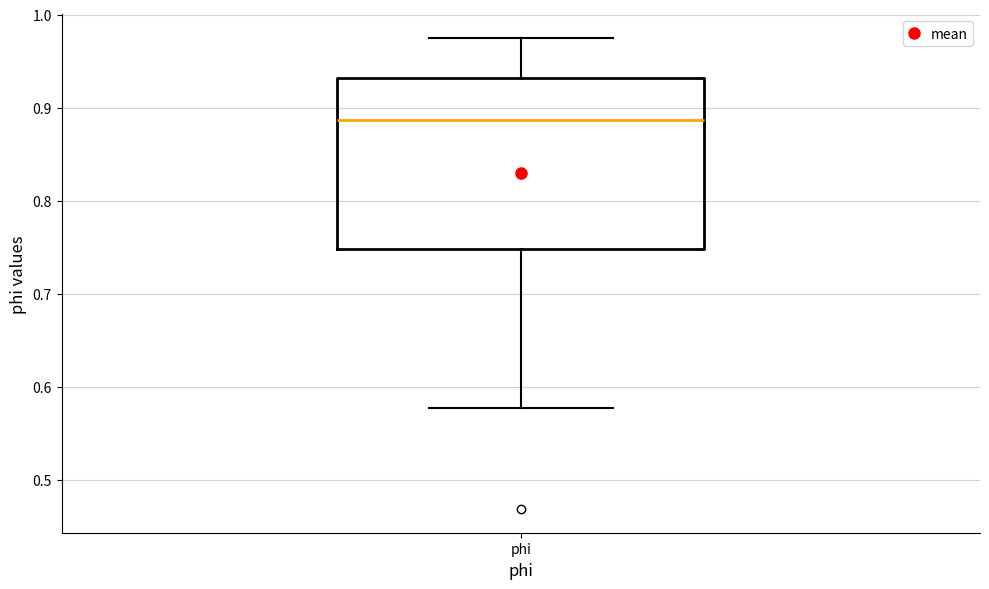

Transcribe this box plot: give where the median line is, the range the box spans, and where the two whiskers end, as read against the y-axis. The values are not printed on the chart, so give them approximately, as read against the axis.

median 0.89, box 0.75 to 0.93, whiskers 0.58 to 0.98